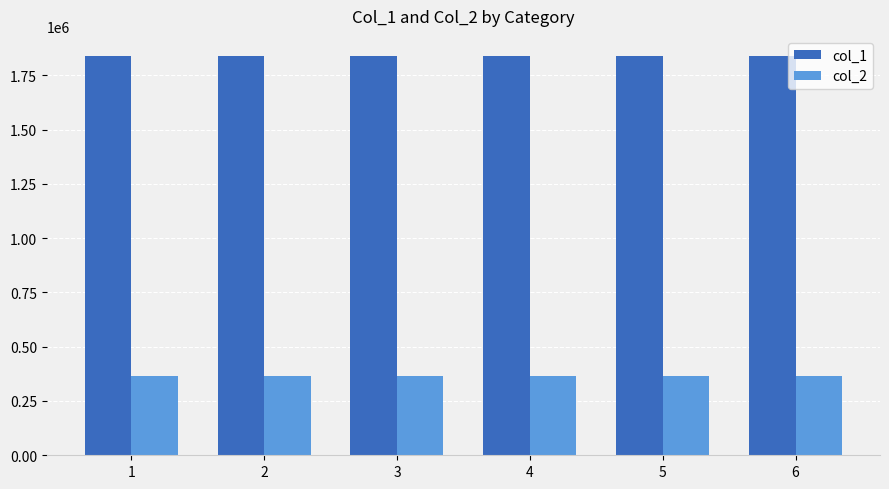

What is the spread (max minus min) of values at 4?

1474219.7